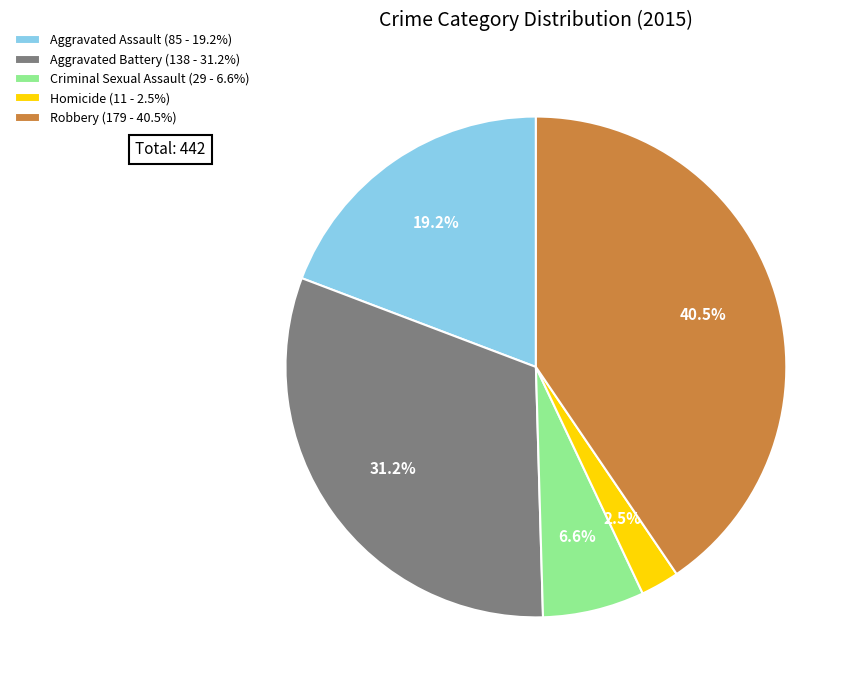

To the nearest percent, what portion does Criminal Sexual Assault represent?

7%